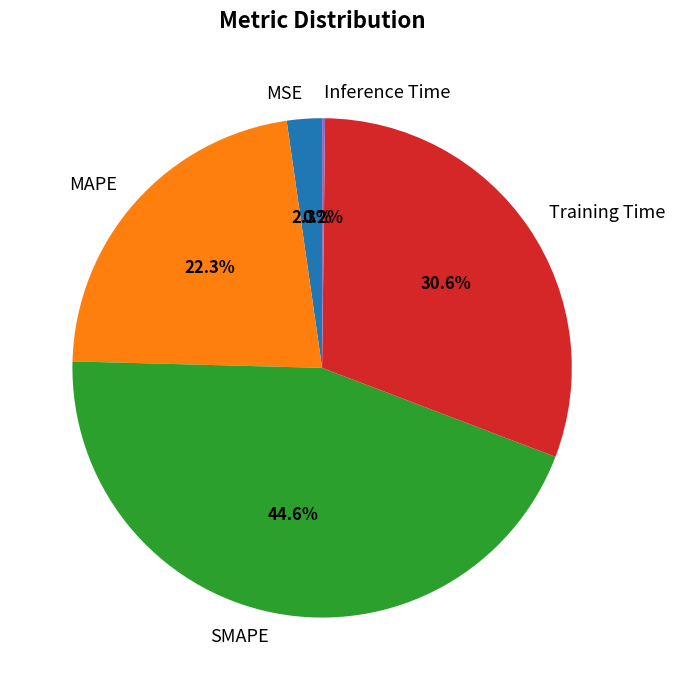

Do SMAPE and MAPE together represent more than half of the pie?

Yes